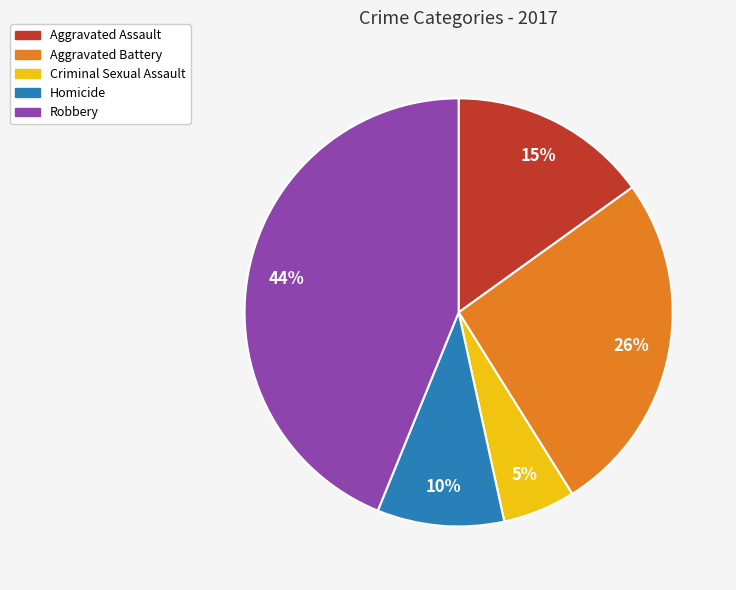

True or false: Robbery accounts for 52% of the total.

False